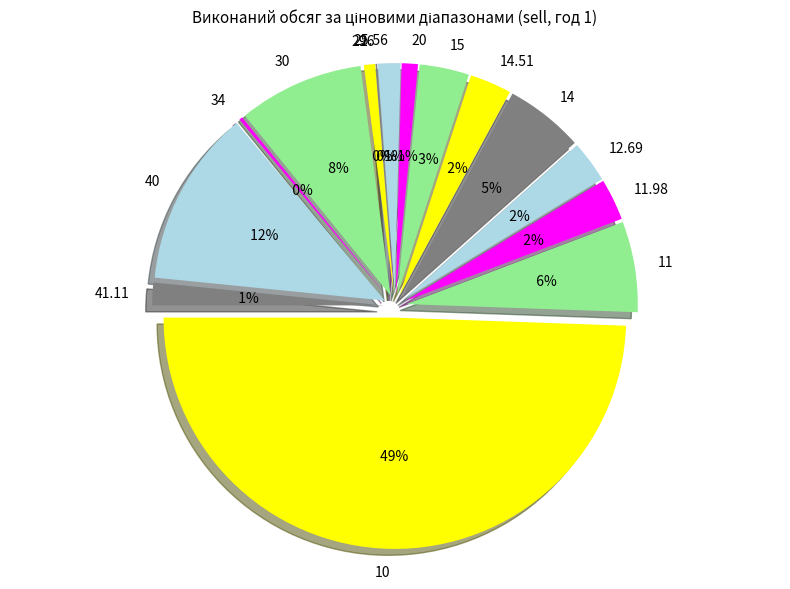

How many slices are in this pie chart?

15